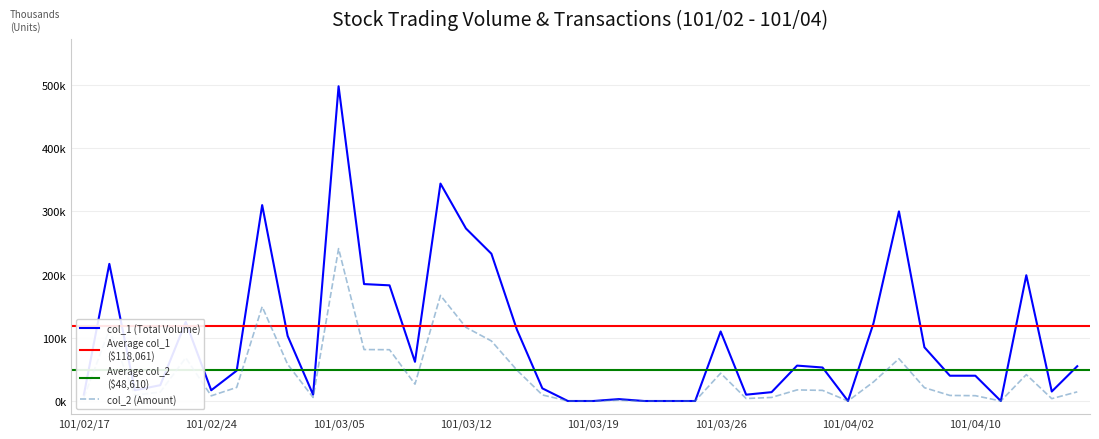

At which label is col_2 closest to 120550?

101/03/12